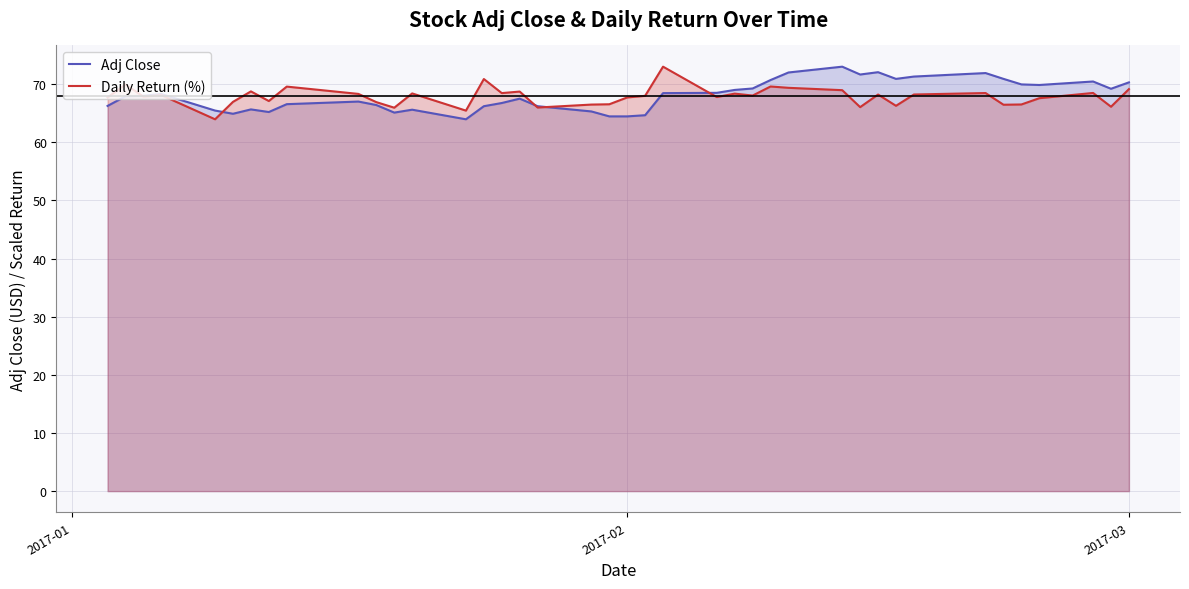

What is the highest value of the Daily Return (%) series?

73.0